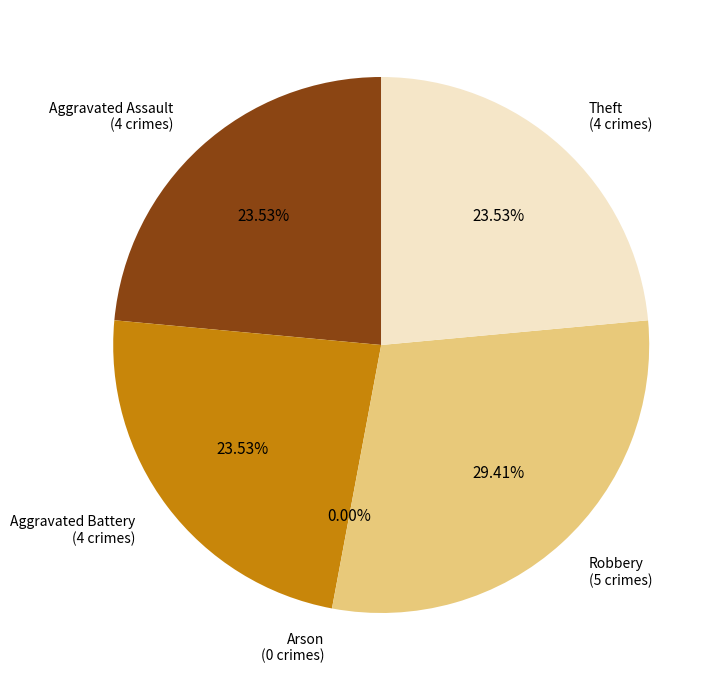

Approximately how many times larger is the value at Robbery compared to Aggravated Assault?

1.2